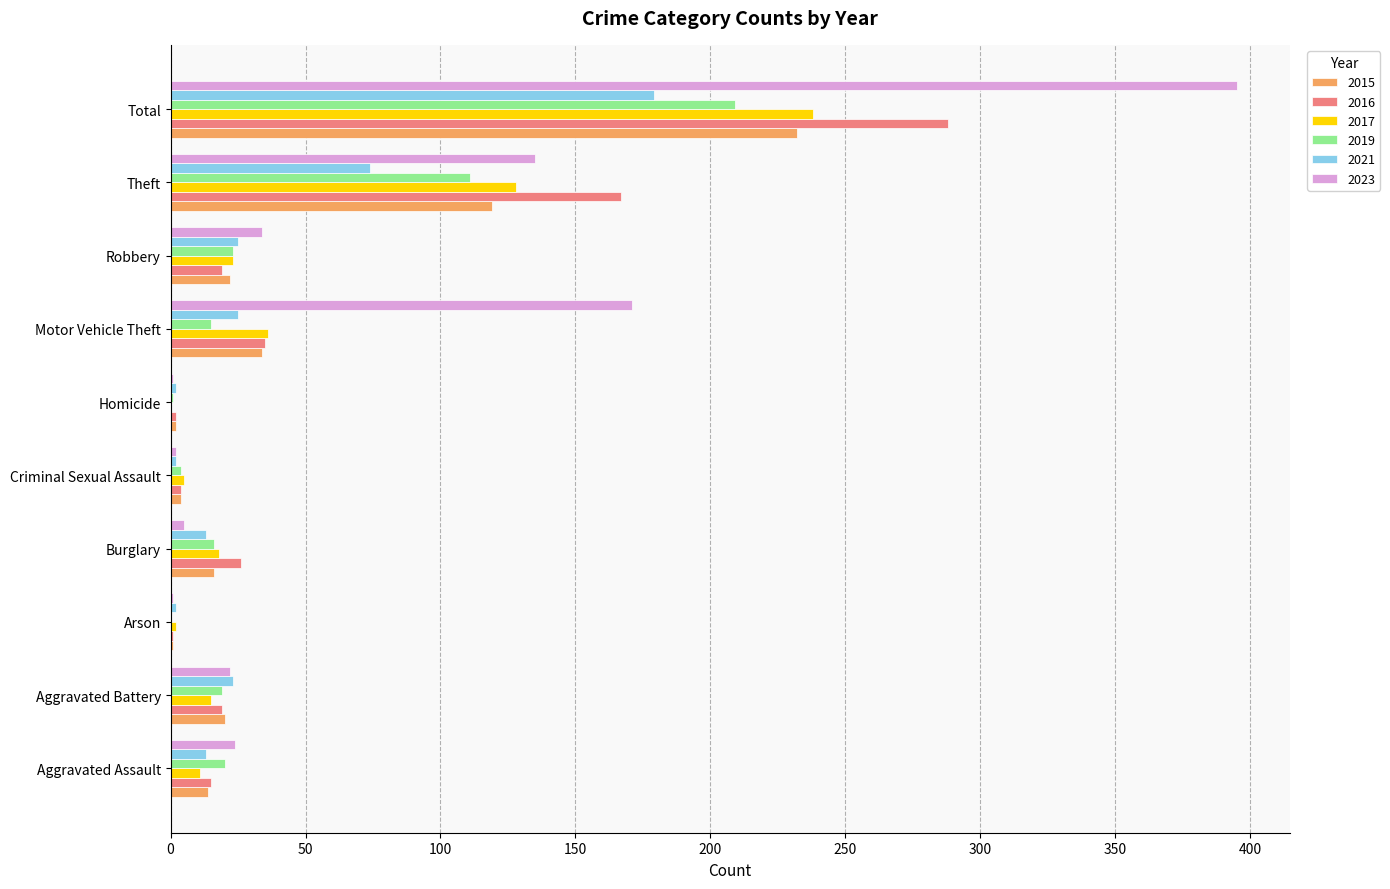

What is the total value across all series at Aggravated Assault?

97